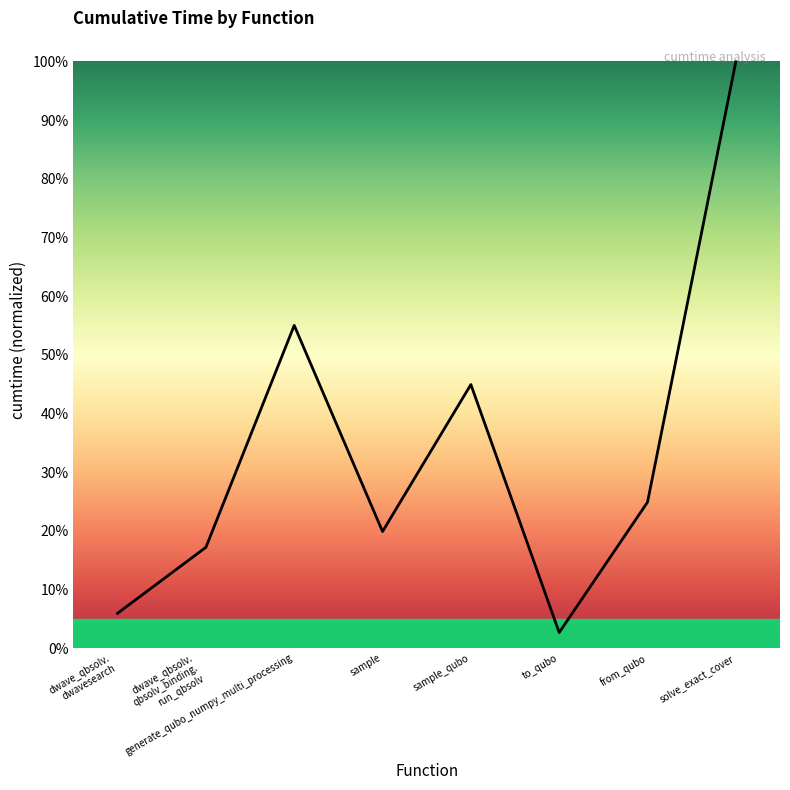

Is it true that the value at solve_exact_cover is 100.0?

True